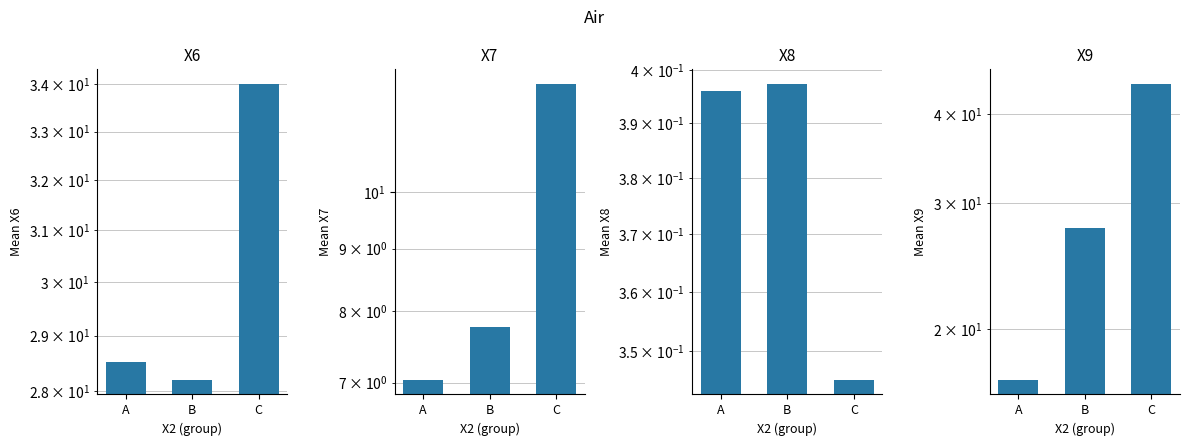

At B, list the series in order from smallest to largest.

X8, X7, X9, X6